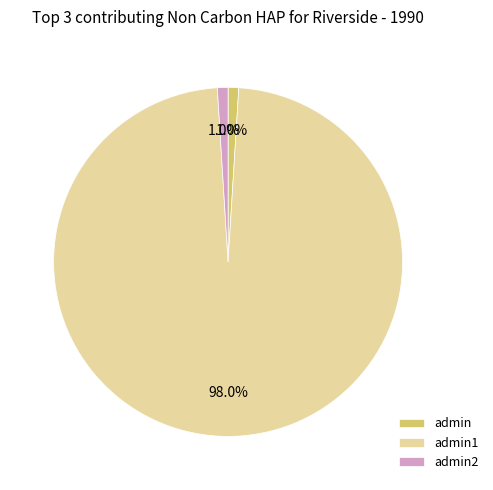

What portion of the pie excludes admin2?

99.0%